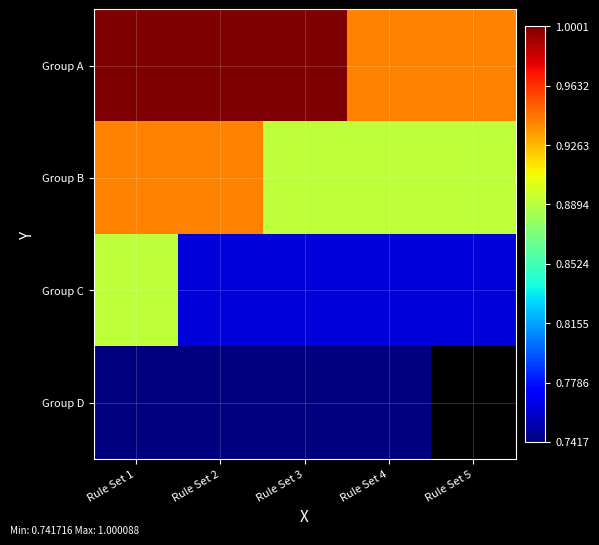

What is the sum of the Group C values at Rule Set 1 and Rule Set 5?

1.7